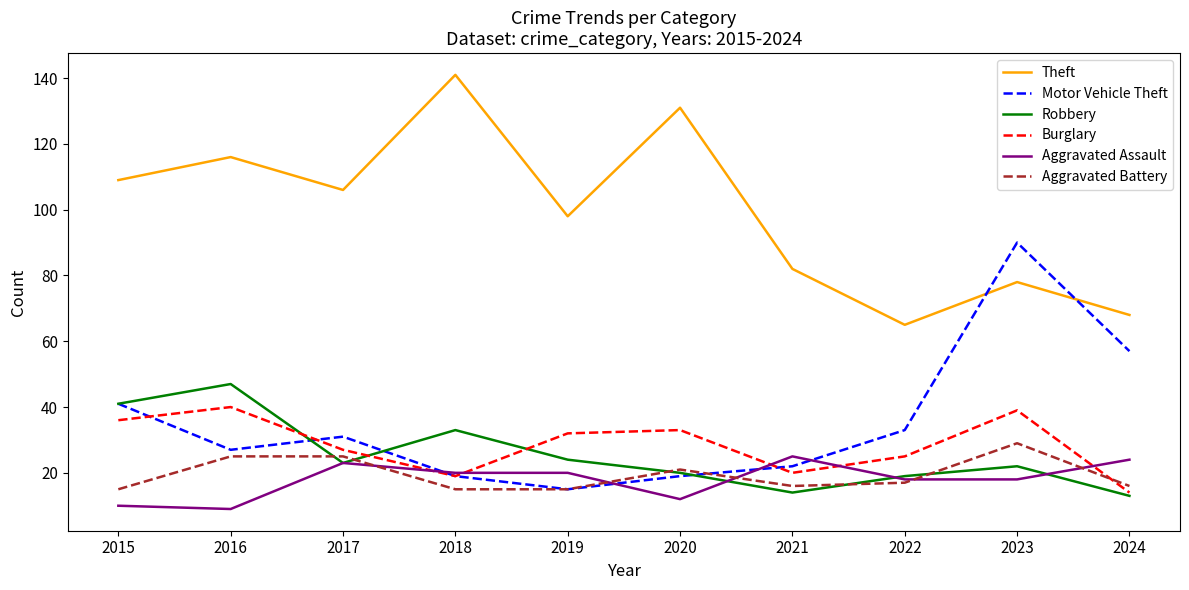

After their last crossing, which series has the higher values: Aggravated Battery or Motor Vehicle Theft?

Motor Vehicle Theft